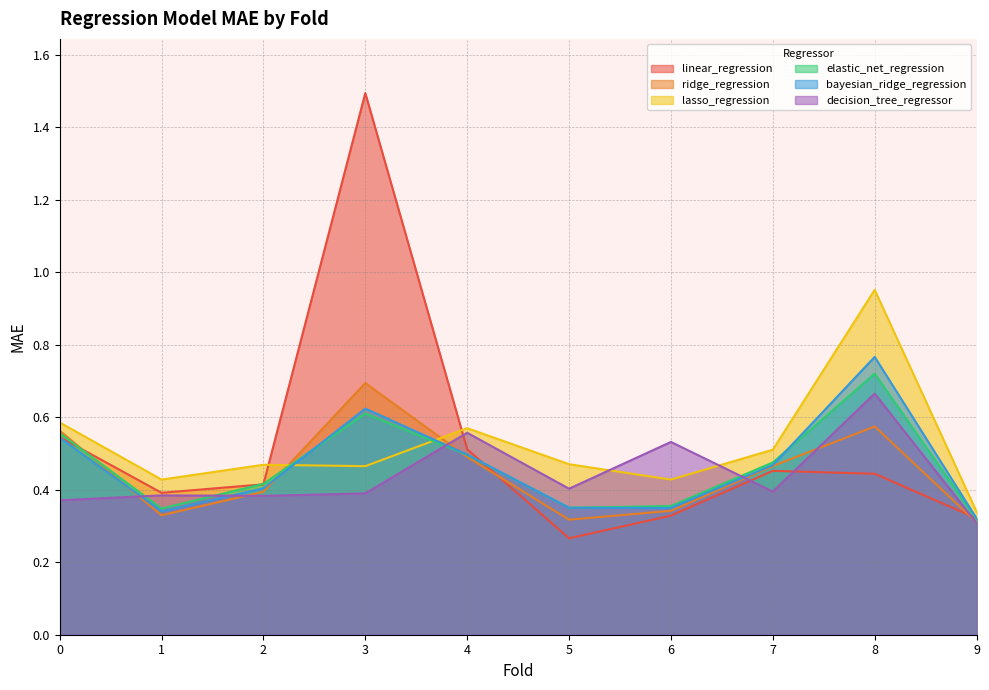

What is the total value across all series at 8?

4.1